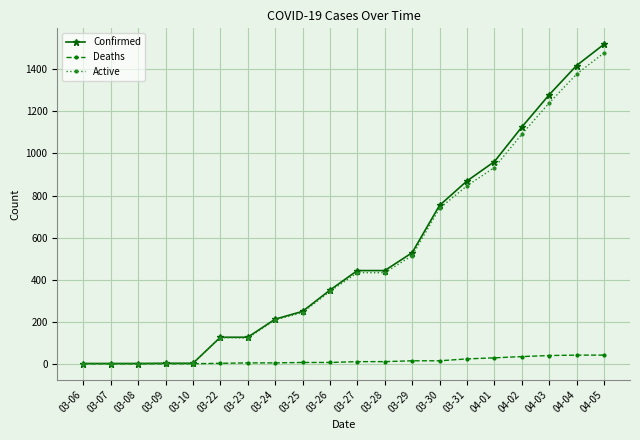

What is the total value across all series at 03-06?

2